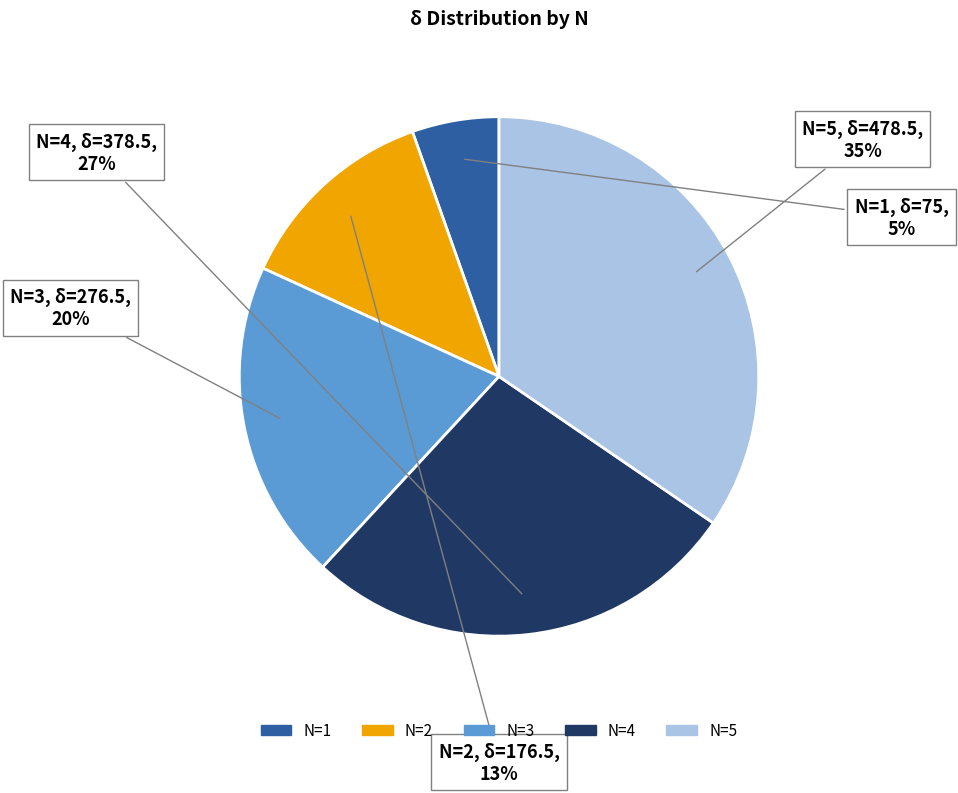

Is there any slice that represents more than half of the pie?

No